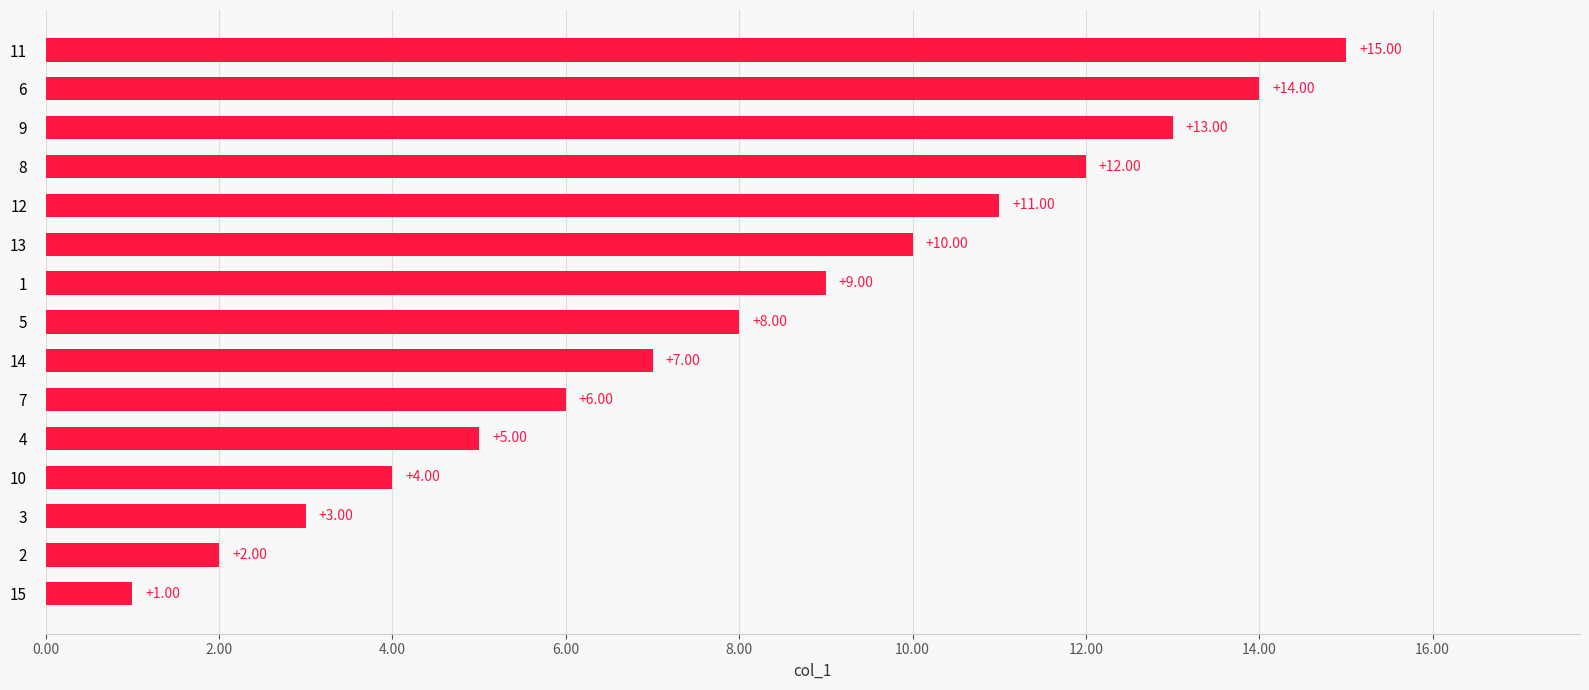

List the labels in order of value, smallest first.

15, 2, 3, 10, 4, 7, 14, 5, 1, 13, 12, 8, 9, 6, 11